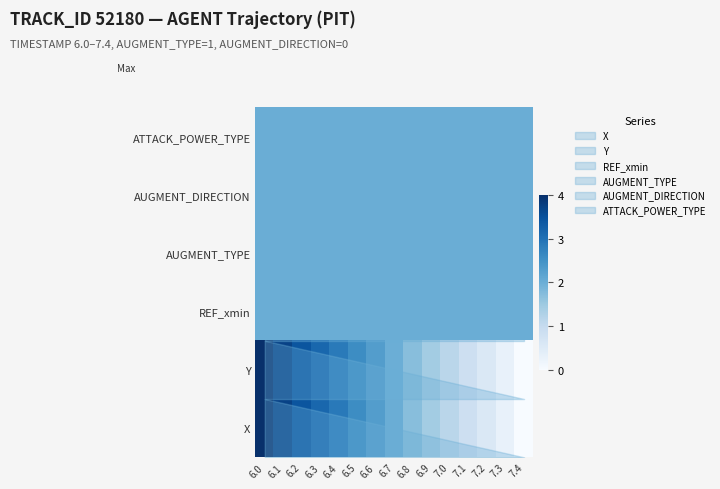

How many data points does each series have?

15